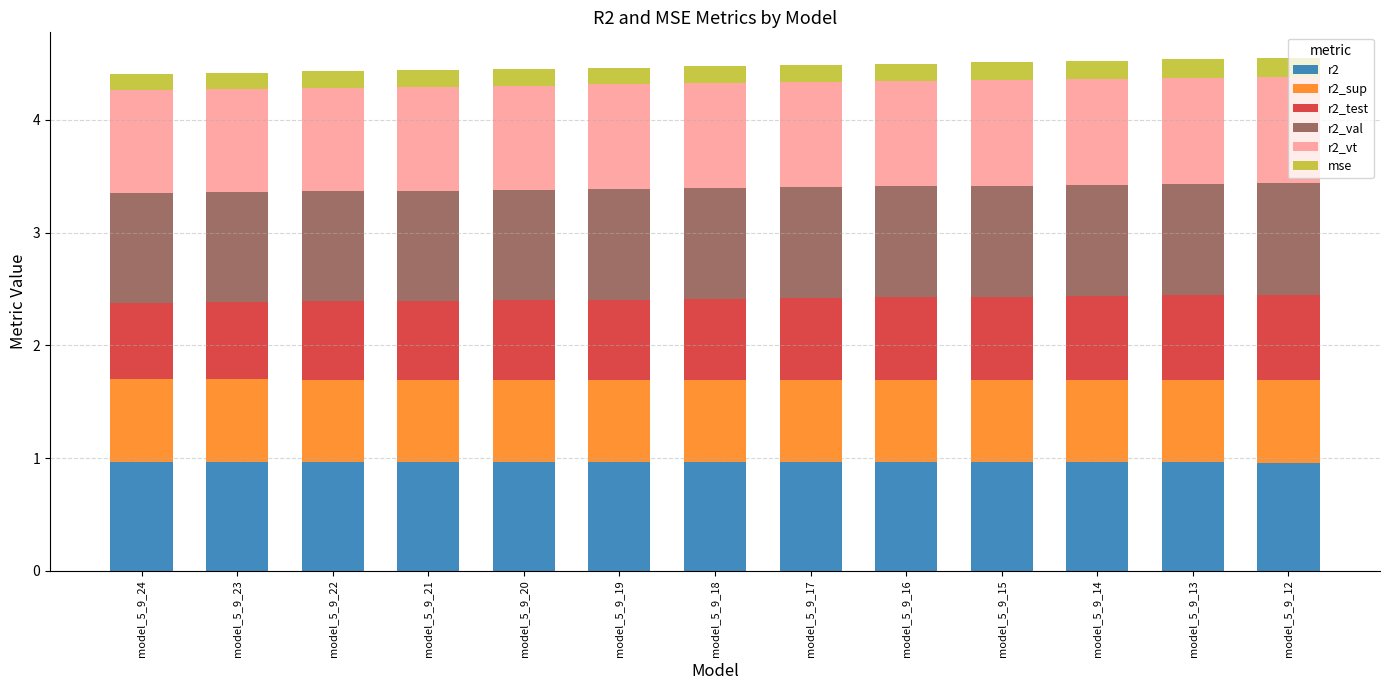

The value of r2 at model_5_9_14 is 1.0. True or false?

True